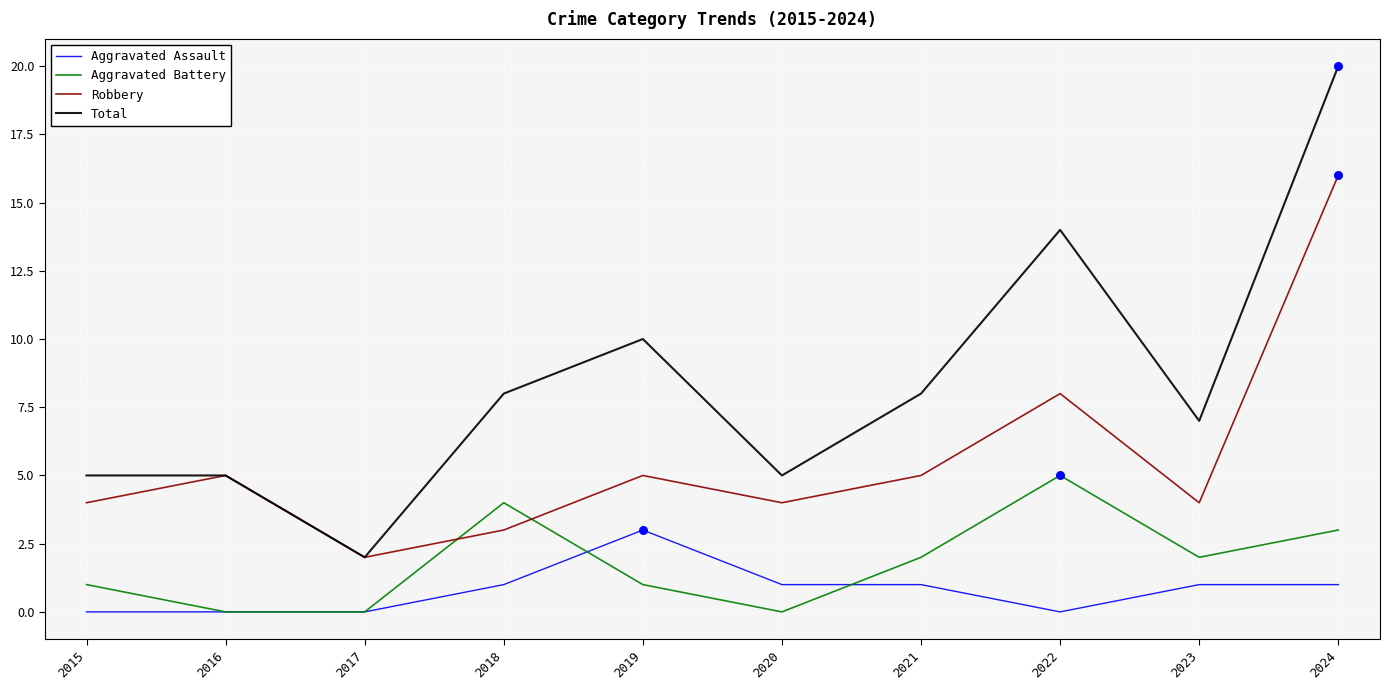

Which series has the widest spread of values?

Total